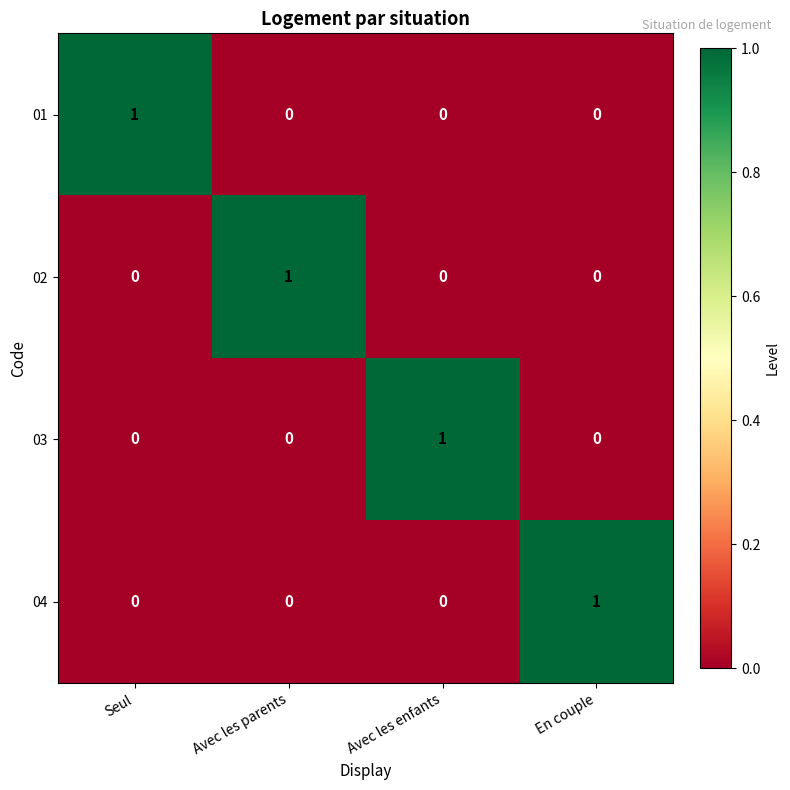

Is it true that 04 equals 0 at Avec les parents?

True